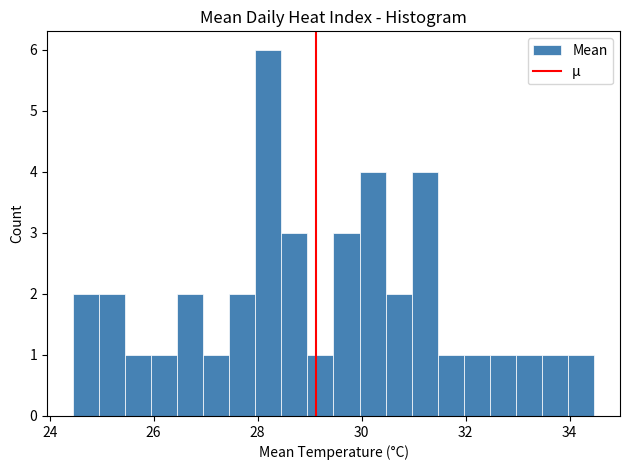

Read against the x-axis, roughly where is the centre of the tallest bar?

28.2